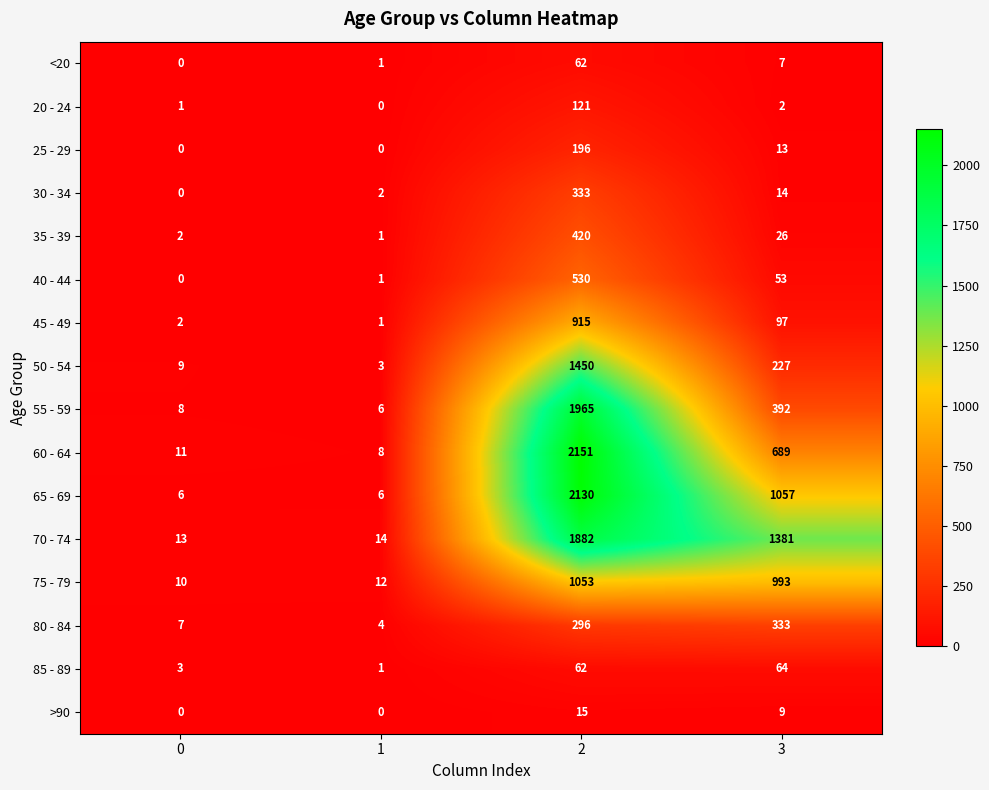

What is the spread (max minus min) of values at 0?

13